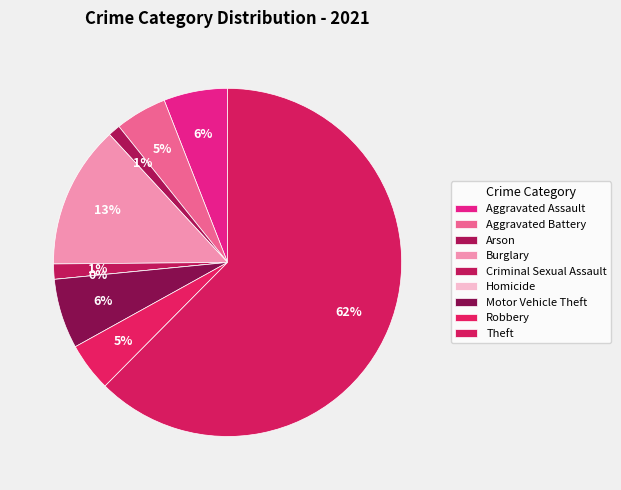

To the nearest percent, what is the average slice percentage?

11%